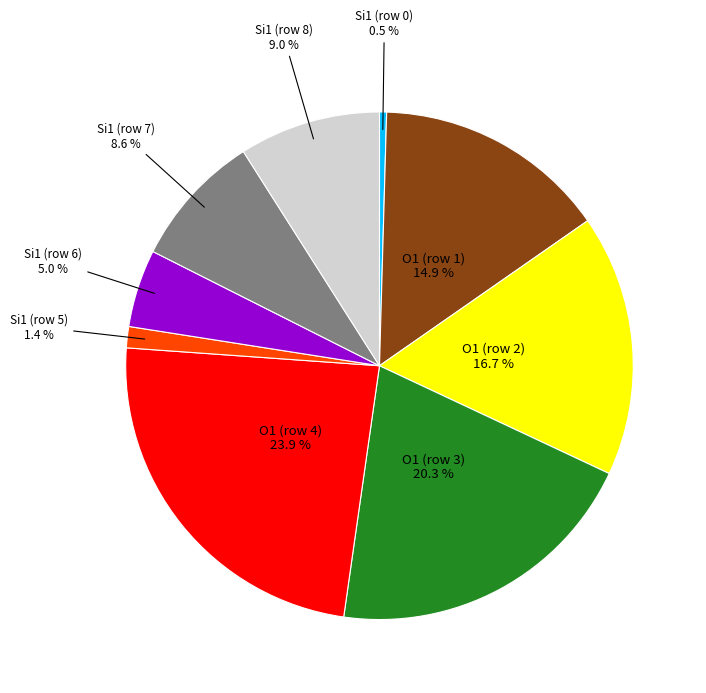

Is there a majority slice in this chart?

No